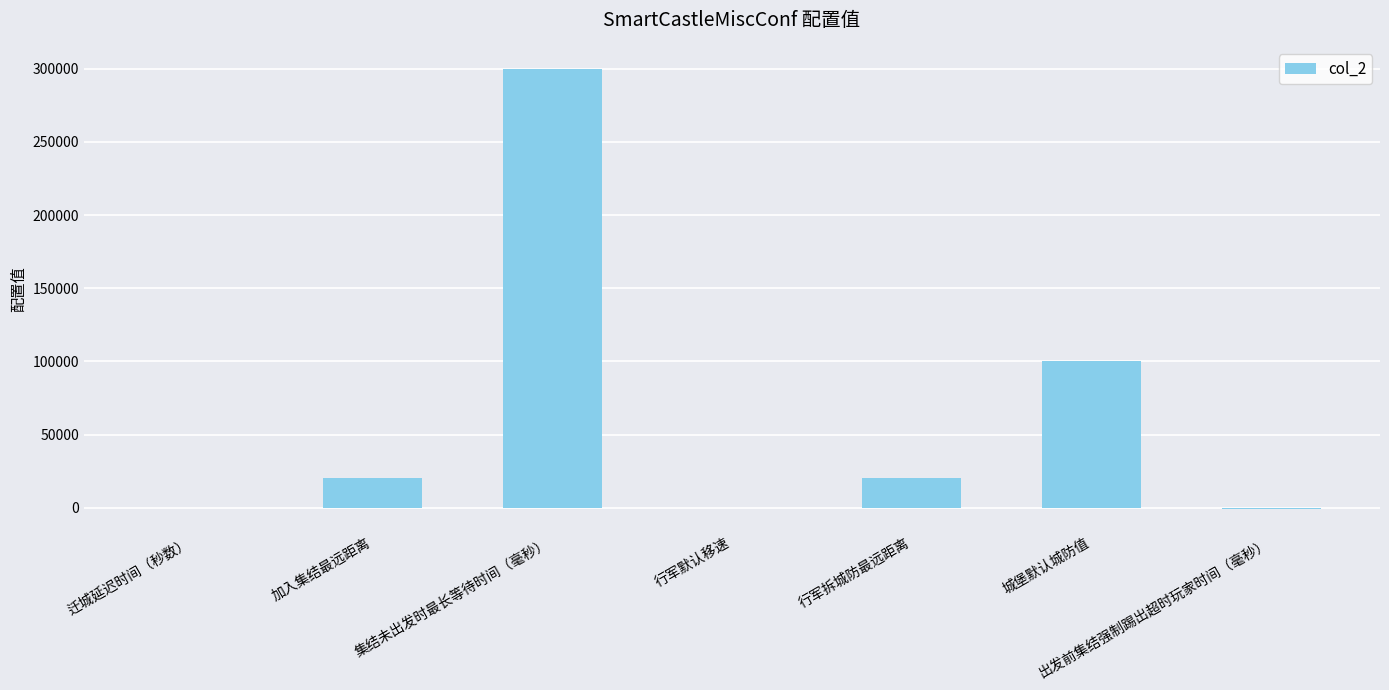

True or false: the data shows 120 at 行军默认移速.

True